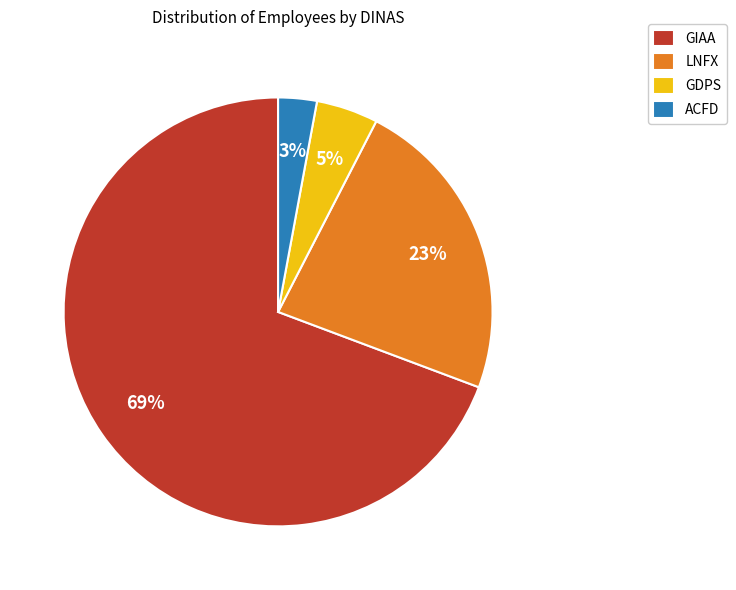

Does GDPS account for over 50% of the chart?

No